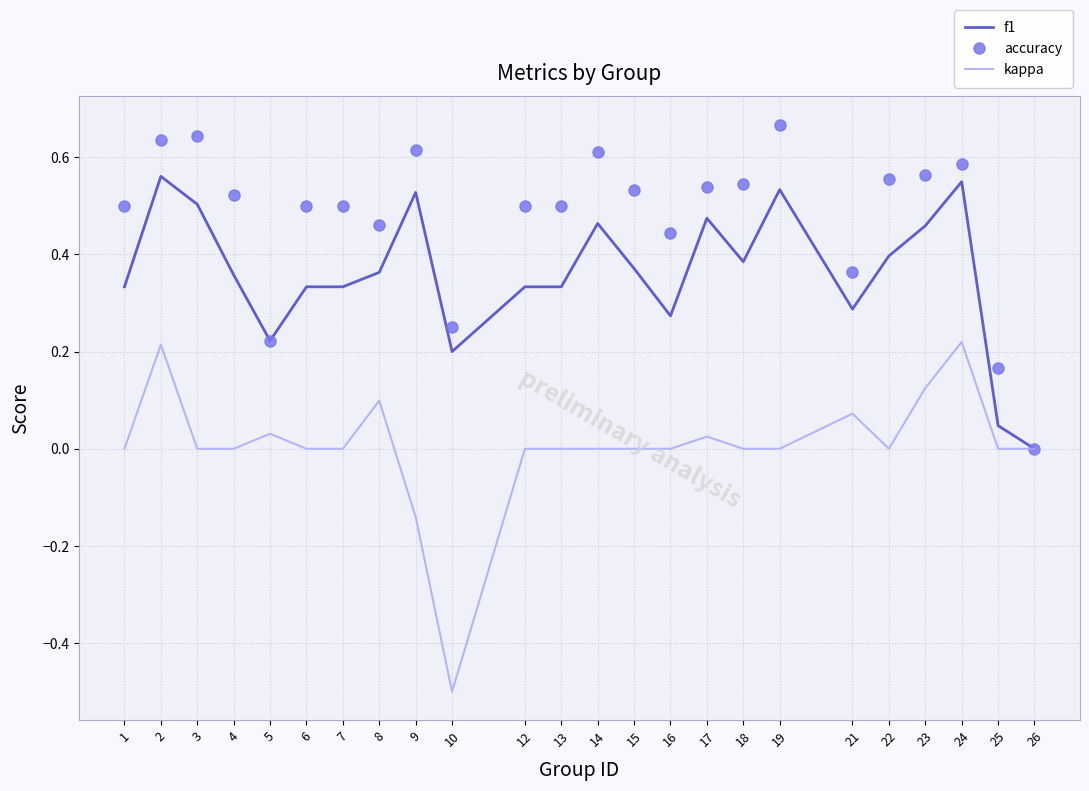

List the series in order of their peak value, highest first.

accuracy, f1, kappa